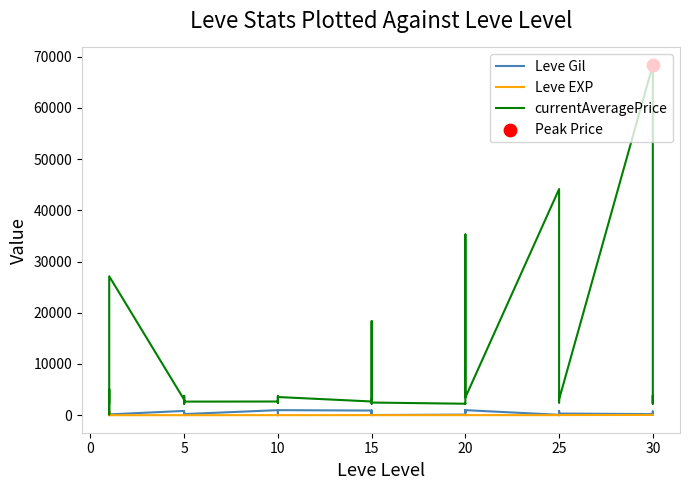

What are all the series names shown in the legend?

Leve Gil, Leve EXP, currentAveragePrice